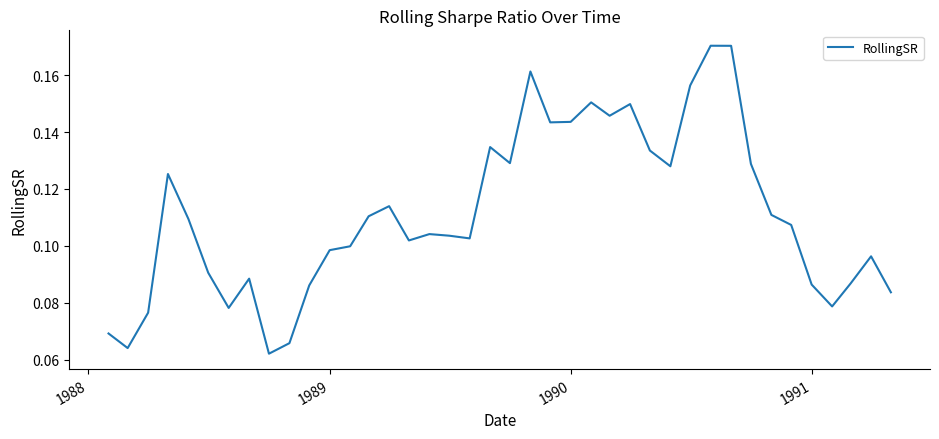

Does the chart have visible grid lines?

No